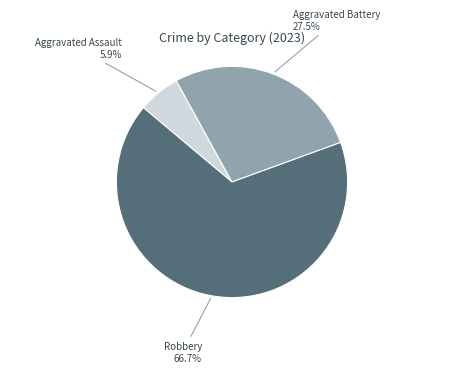

Approximately how many times larger is the value at Aggravated Battery compared to Robbery?

0.4